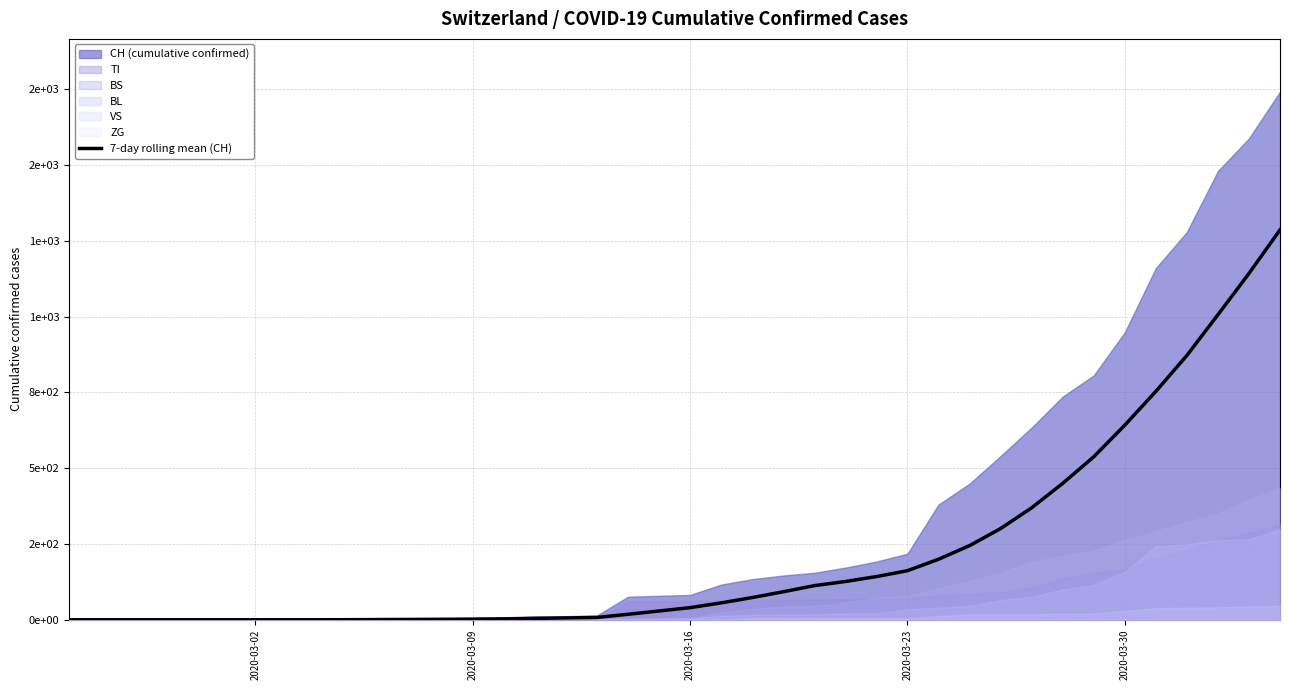

What is the difference between the maximum and minimum values?

1286.1